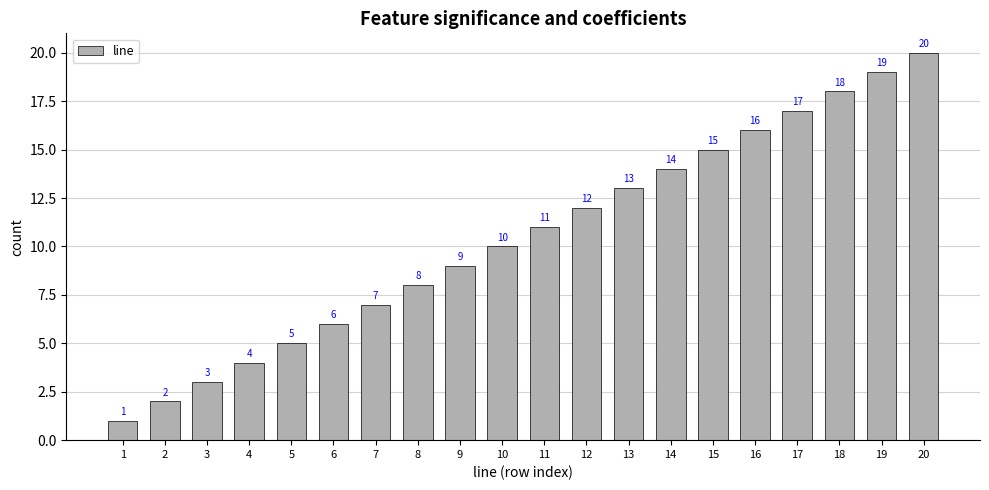

The chart shows a value of 15 at 15. True or false?

True